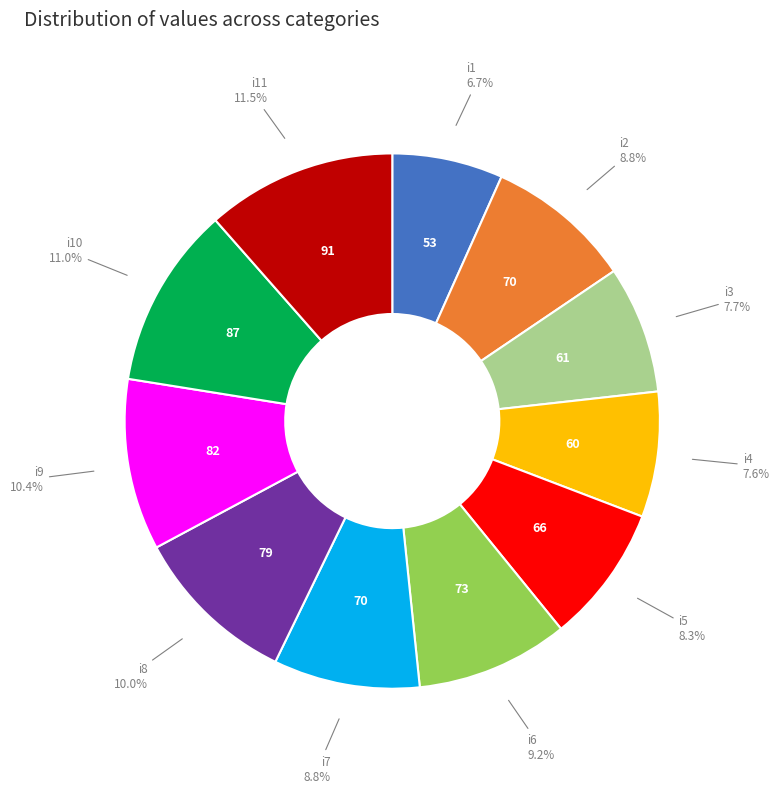

What is the ratio of the value at i9 to the value at i8?

1.0